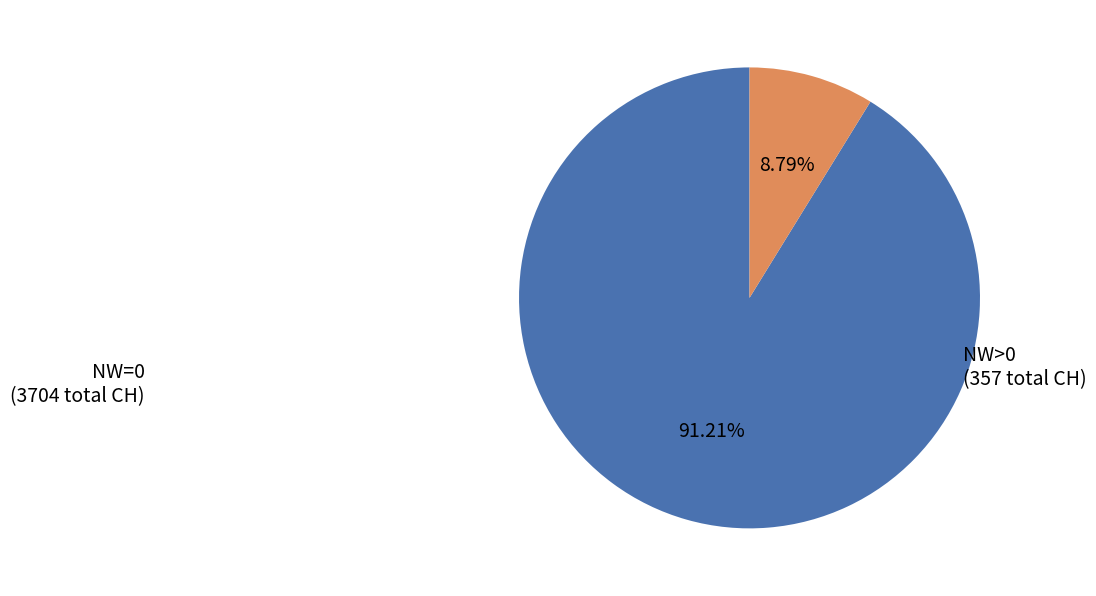

Between NW=0 and NW>0, which is larger?

NW=0